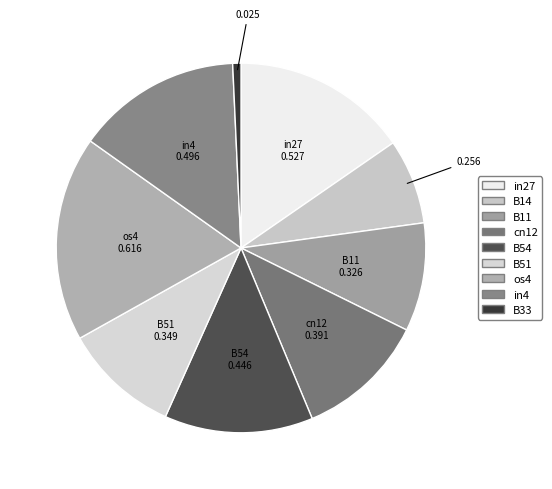

Rank the categories by value from highest to lowest.

os4, in27, in4, B54, cn12, B51, B11, B14, B33